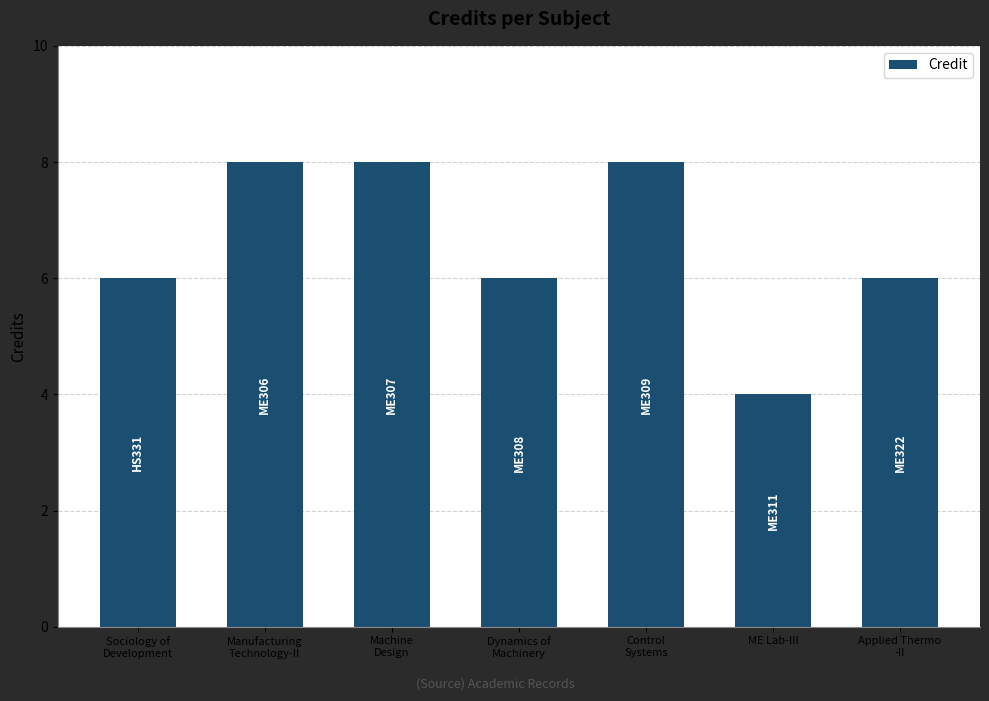

What is the sum of all values?

46